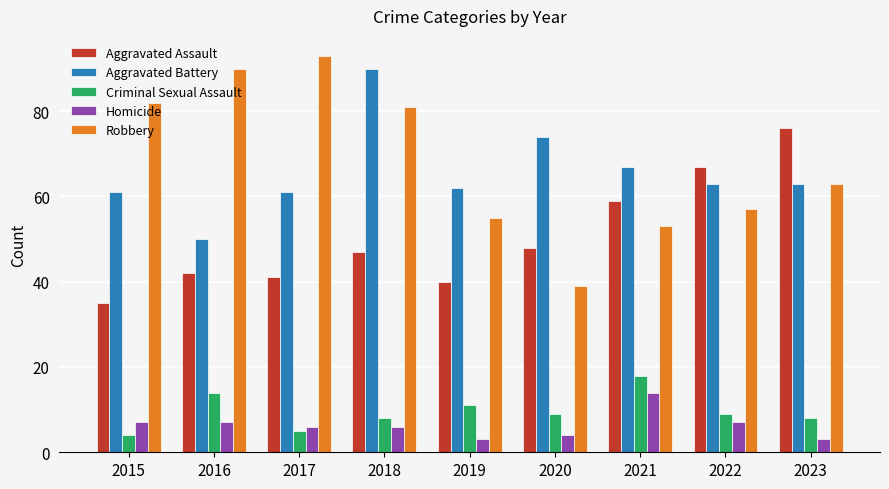

Which series has the largest range (max minus min)?

Robbery